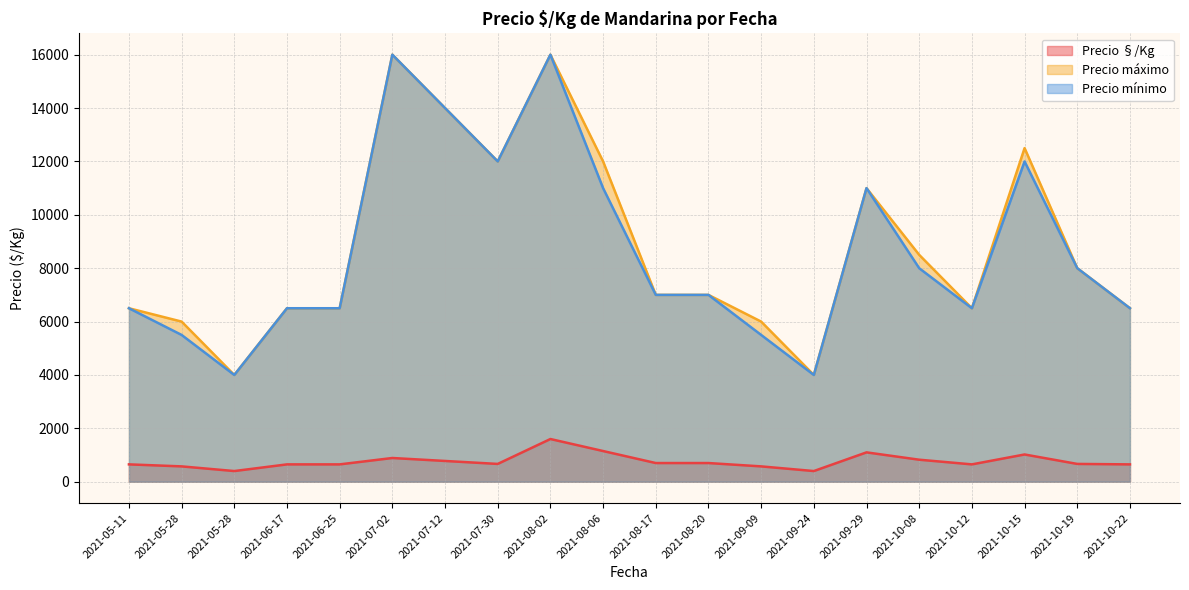

How many categories are shown in the chart?

20